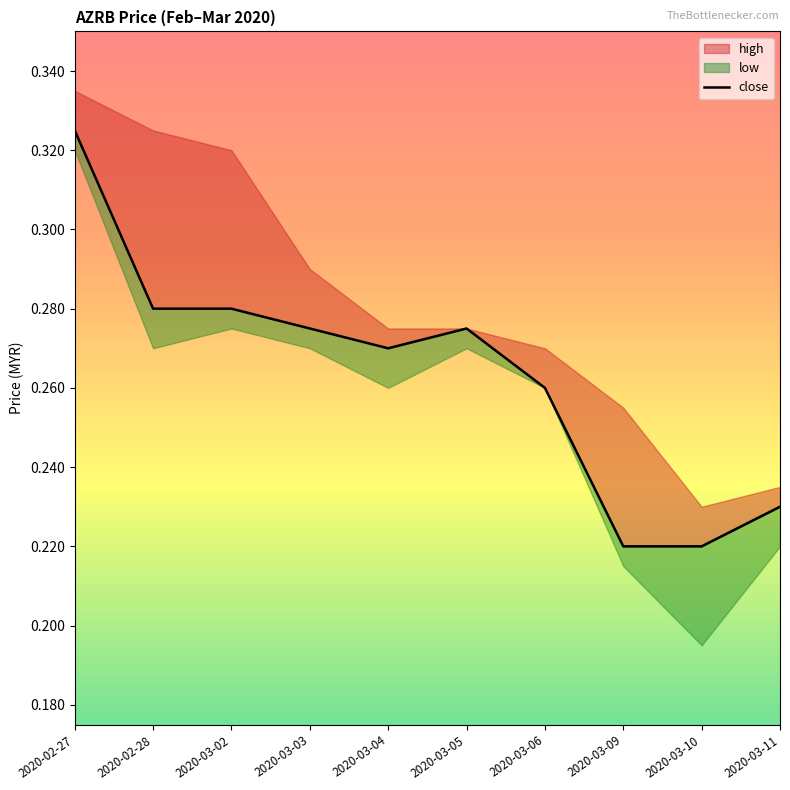

The chart shows a value of 0.5 at 2020-03-05. True or false?

False